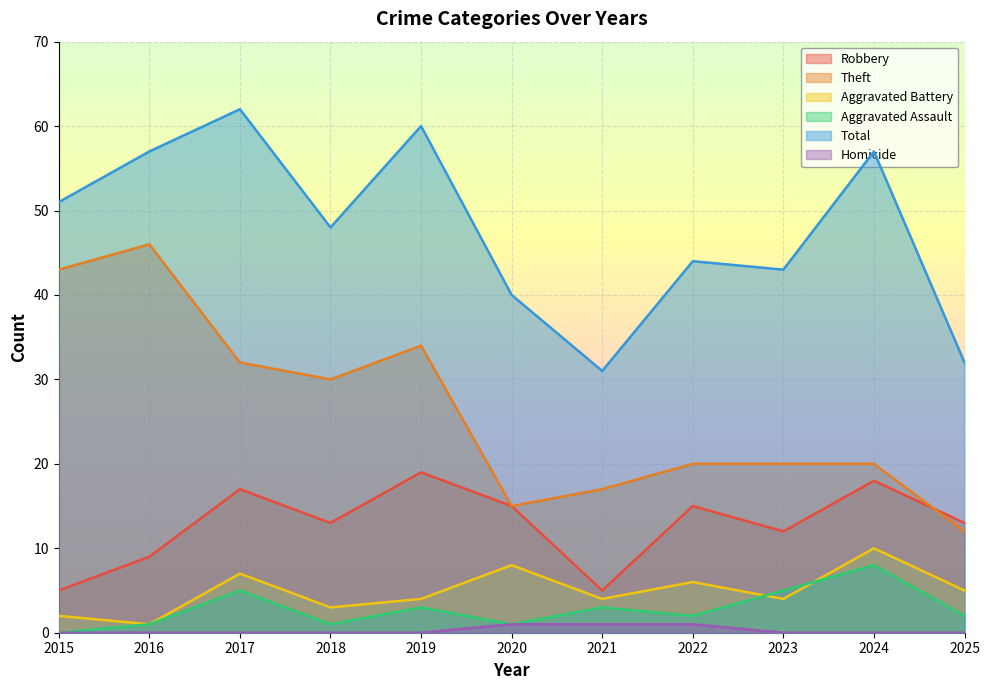

At which category does Robbery reach its first local peak?

2017